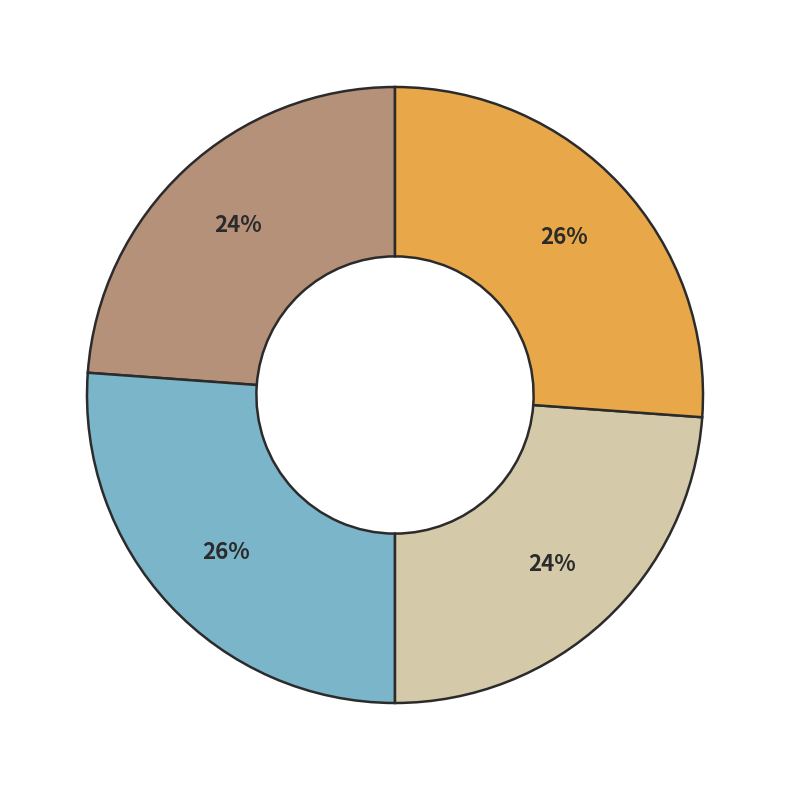

Is there any slice that represents more than half of the pie?

No